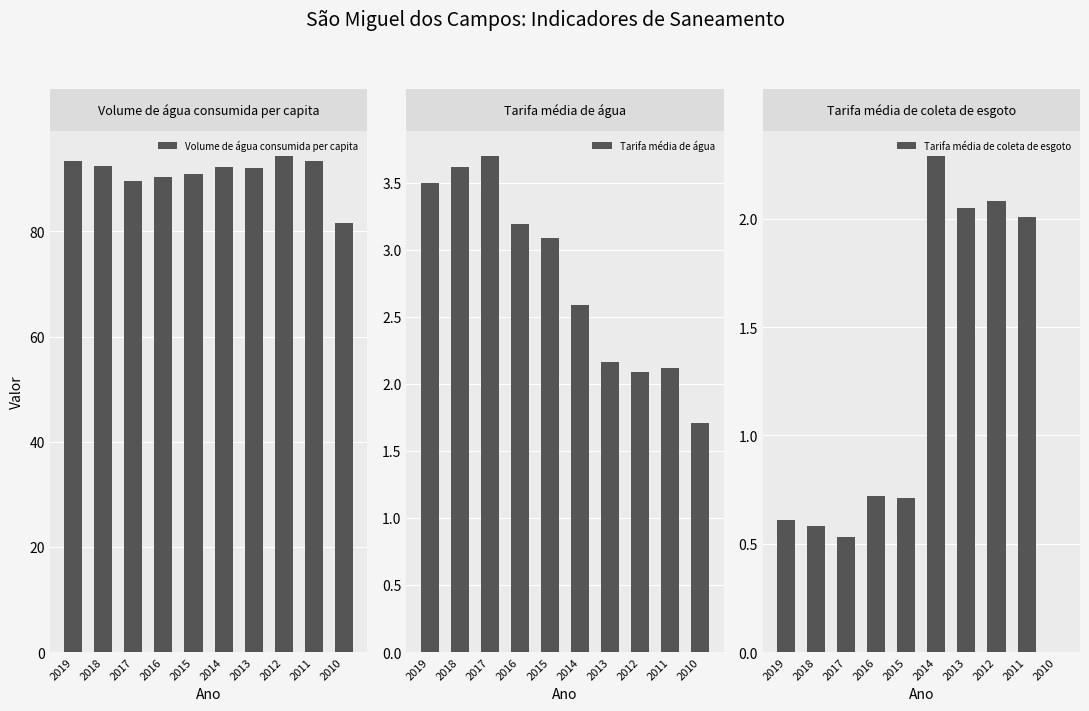

Which category has the highest value across all series?

2012